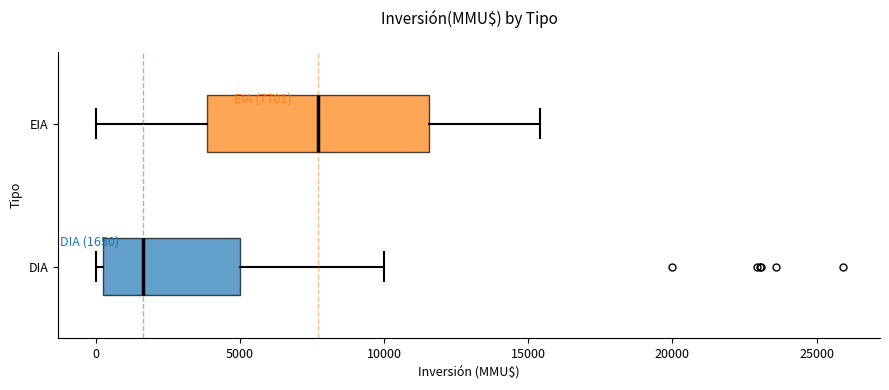

Comparing the boxes themselves (not the whiskers), which one is the widest?

EIA